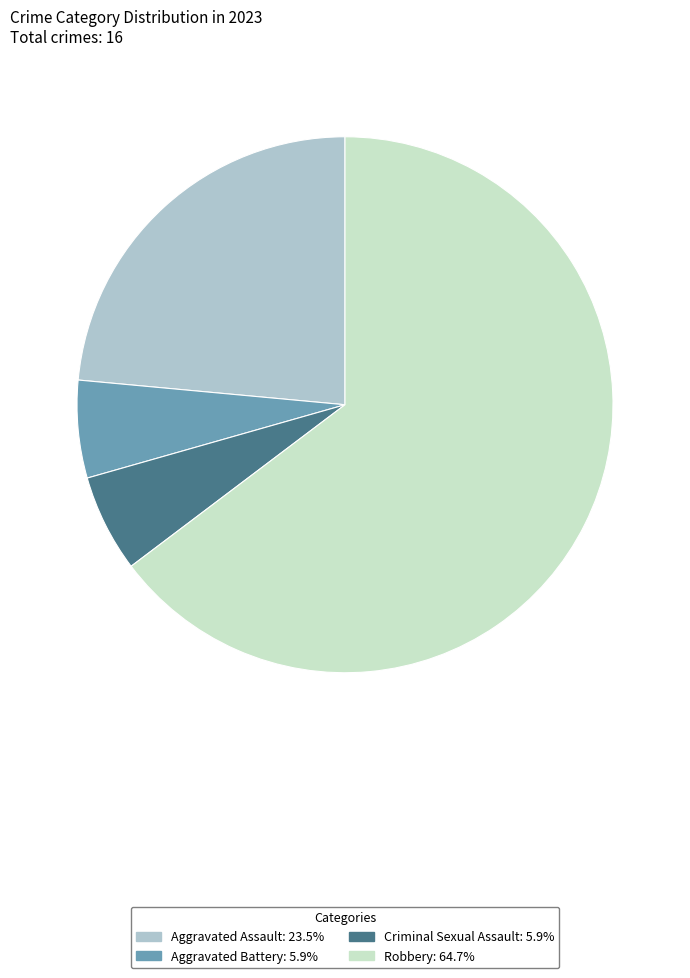

The Aggravated Assault slice represents 36% of the pie. True or false?

False